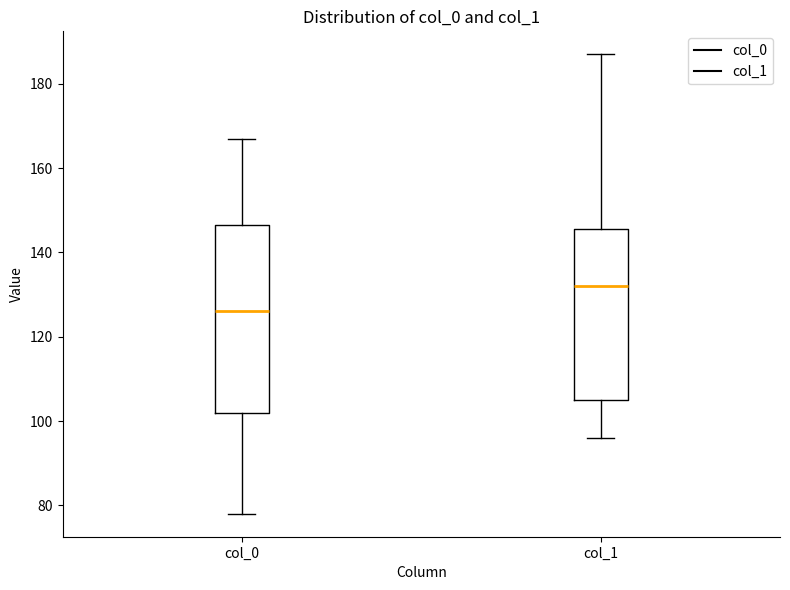

Reading left to right, read every box against the y-axis: the position of its median line, the range the box covers, and the ends of its whiskers. The values are not printed on the chart, so give them approximately, as read against the axis.

col_0: median 126, box 102 to 146, whiskers 78 to 168
col_1: median 132, box 106 to 146, whiskers 96 to 188